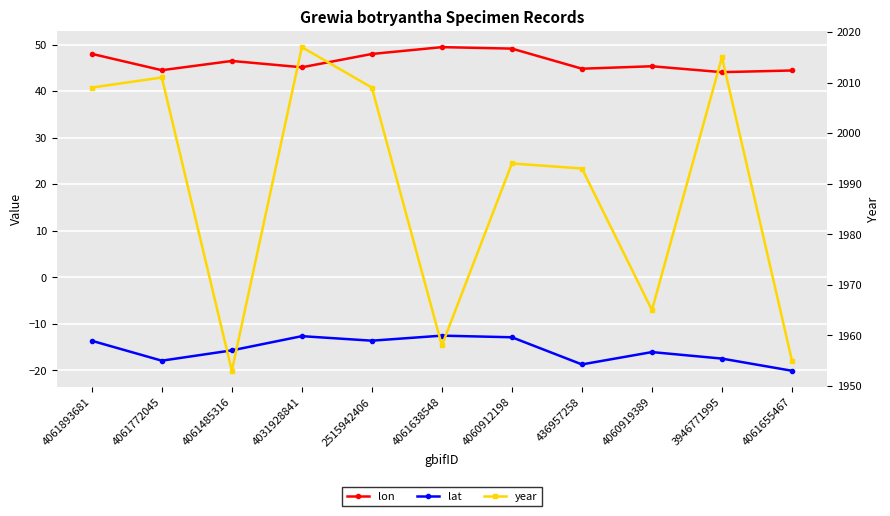

What is the label of the 2nd point from the right?

3946771995